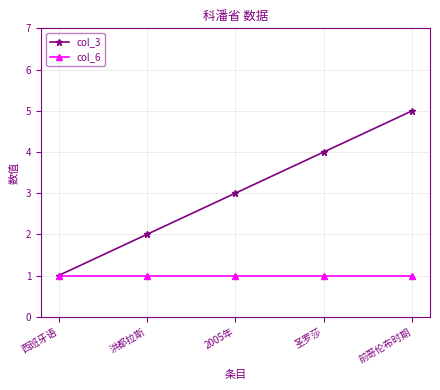

True or false: col_3 has more than 1 interior local peaks.

False